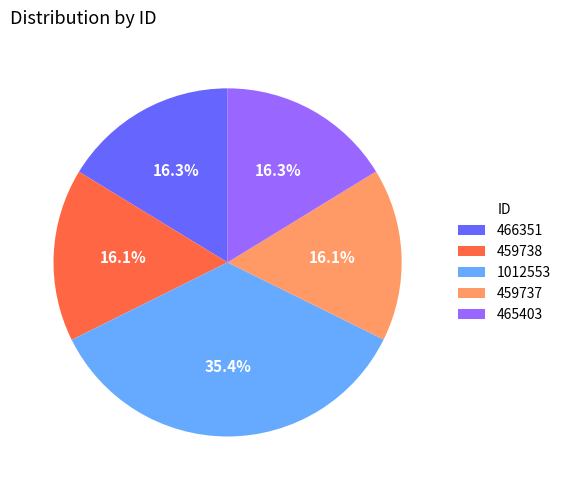

Is 466351 the majority of the pie?

No